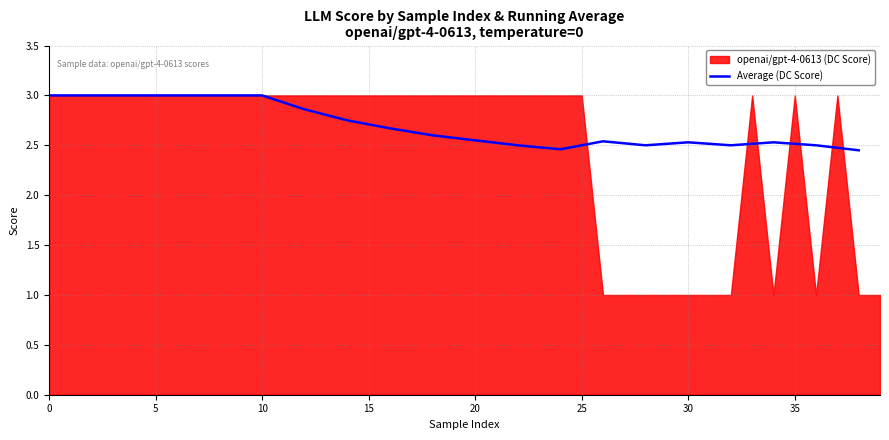

The value of Average (DC Score) at 20 is 4.1. True or false?

False